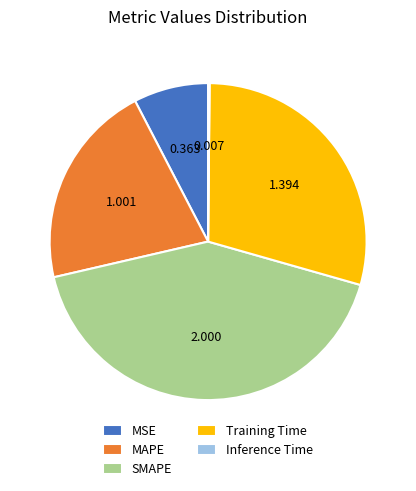

Do MAPE and MSE together represent more than half of the pie?

No